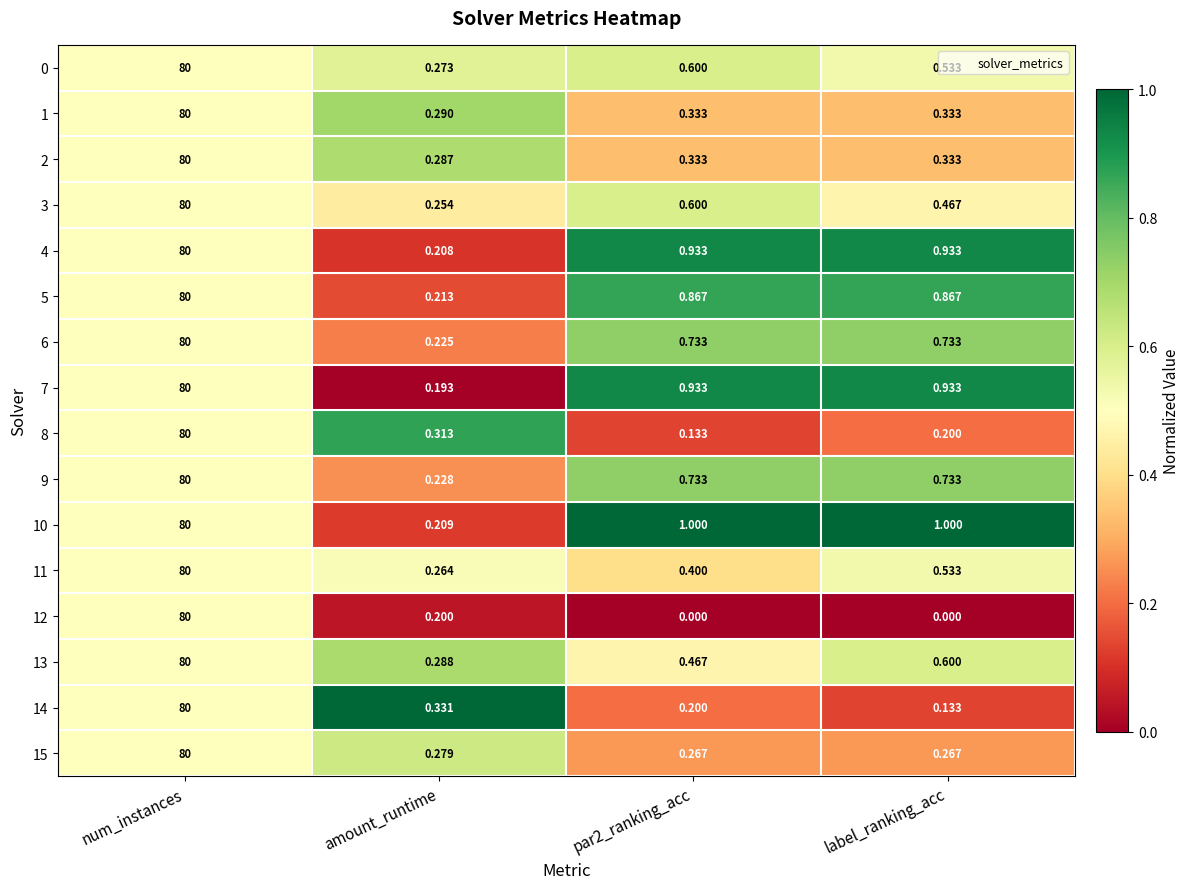

At which label is 8 closest to 40?

amount_runtime